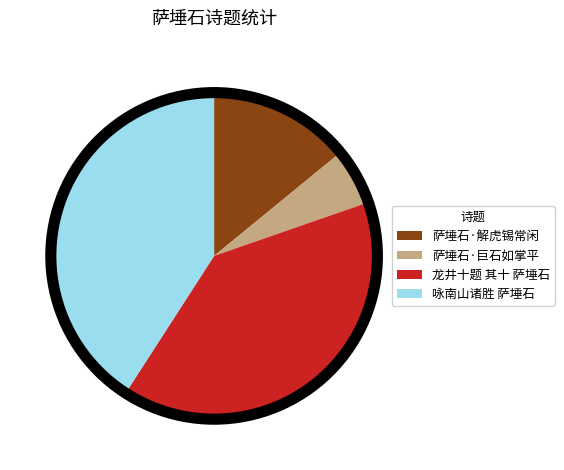

Is 龙井十题 其十 萨埵石 the majority of the pie?

No